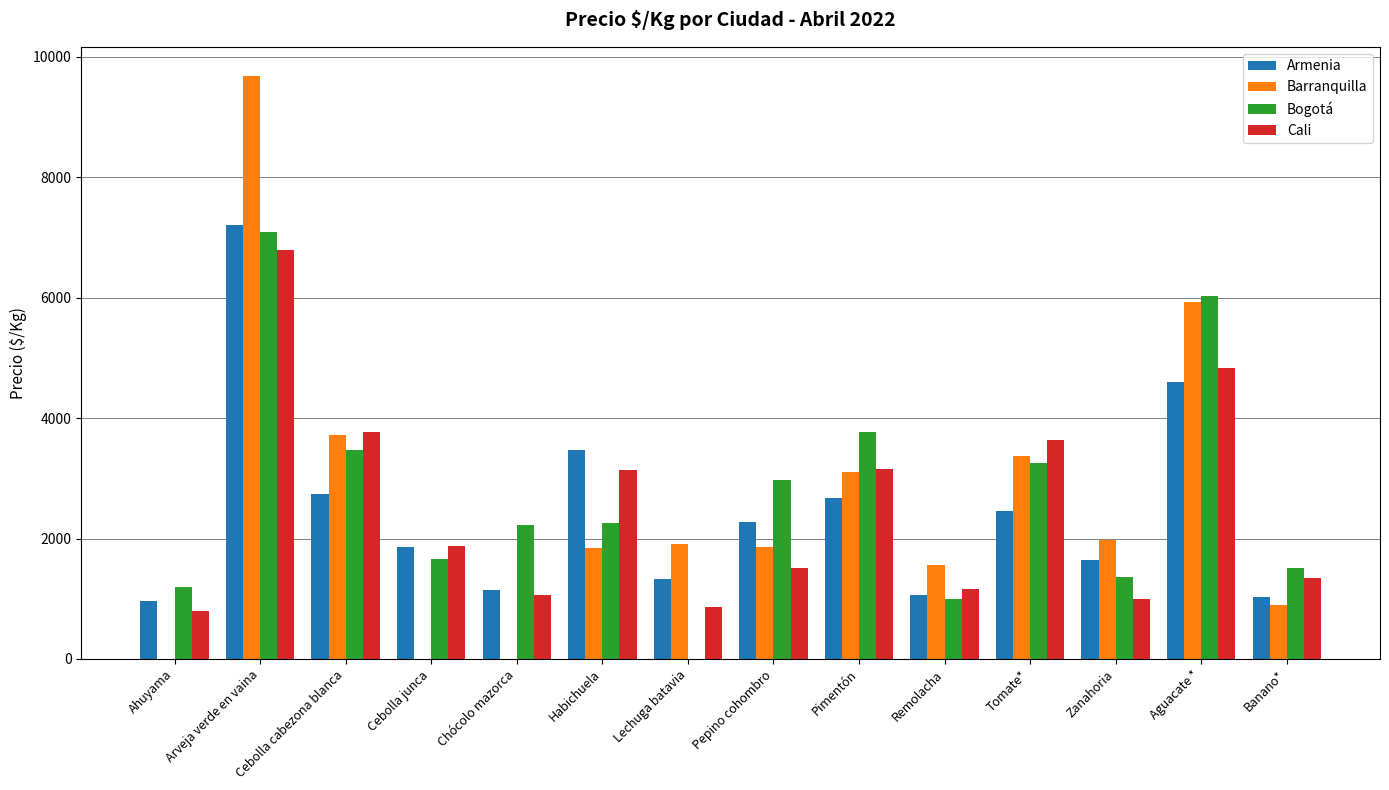

Which series changed the most between Ahuyama and Aguacate *?

Barranquilla